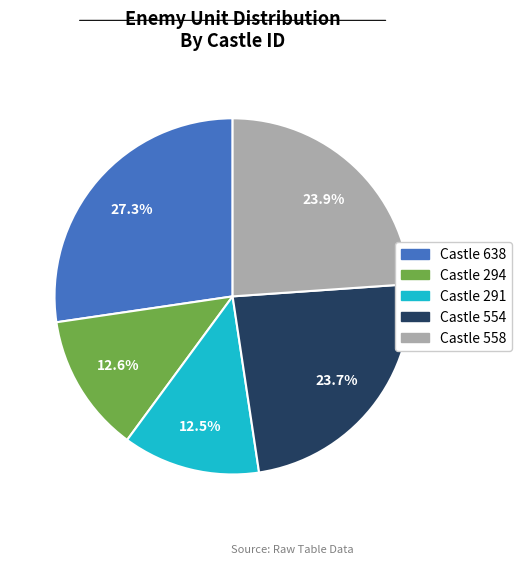

Is there a majority slice in this chart?

No